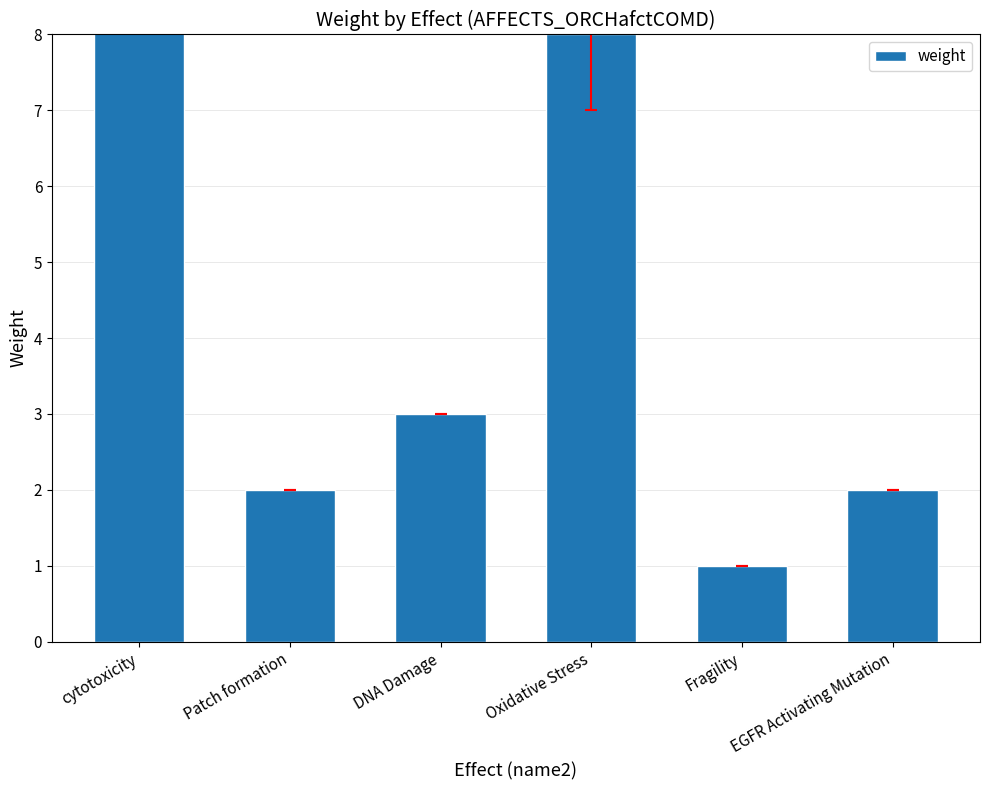

Is it true that the value at cytotoxicity is 9?

True